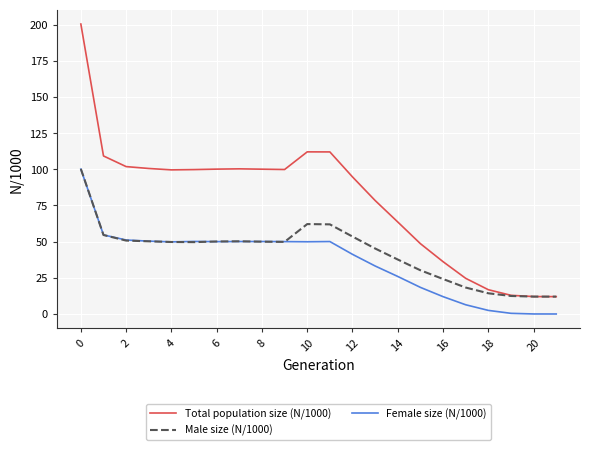

Which series has the largest range (max minus min)?

Total population size (N/1000)